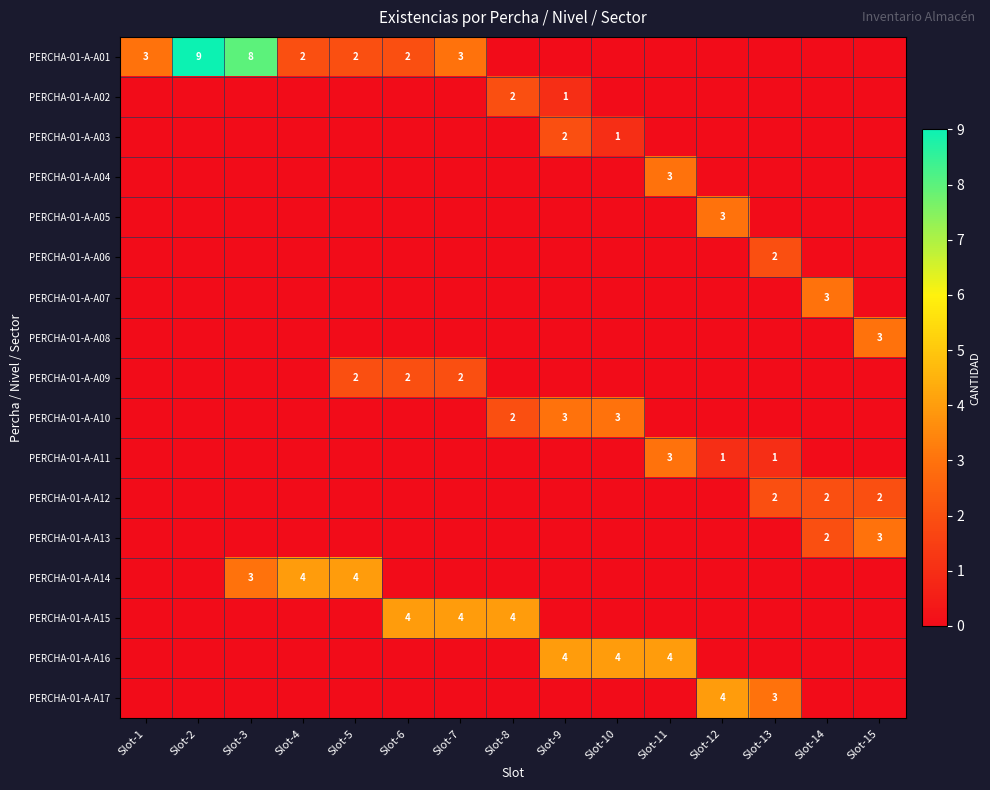

Is it true that PERCHA-01-A-A01 equals 3 at Slot-7?

True